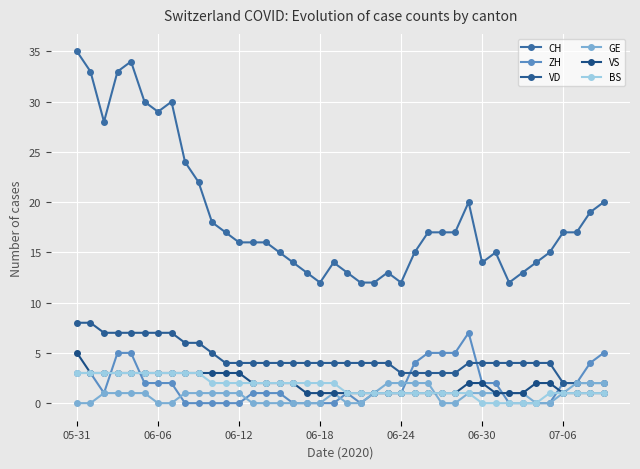

How many lines are shown in the chart?

6